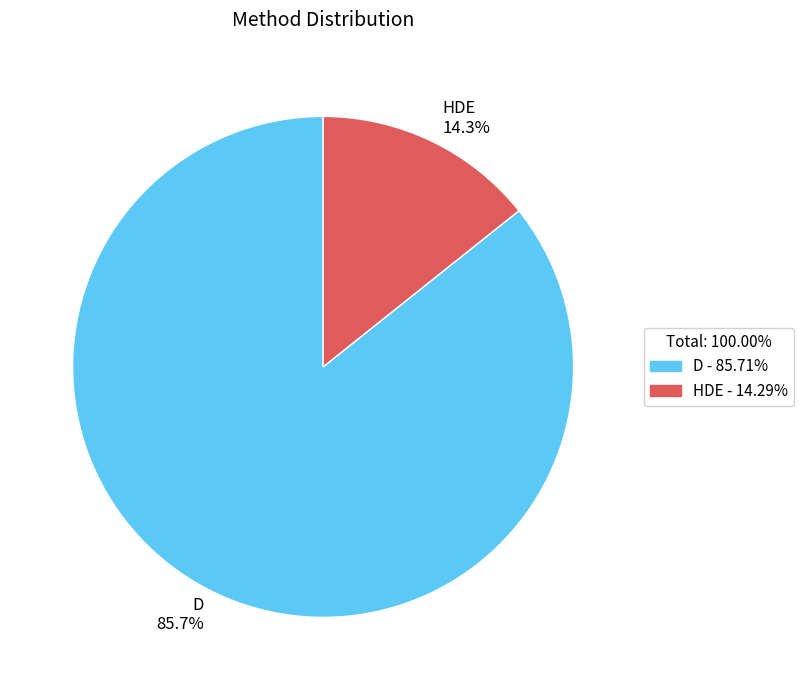

Rank the categories by value from highest to lowest.

D, HDE